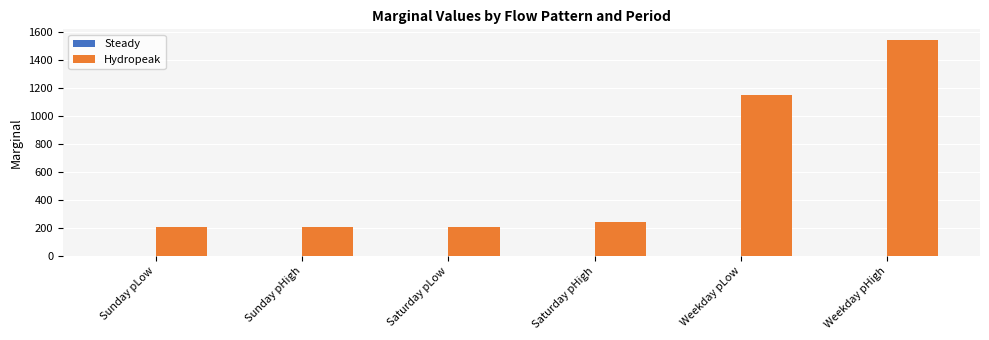

Is it true that the value at Weekday pLow is 2025.1?

False